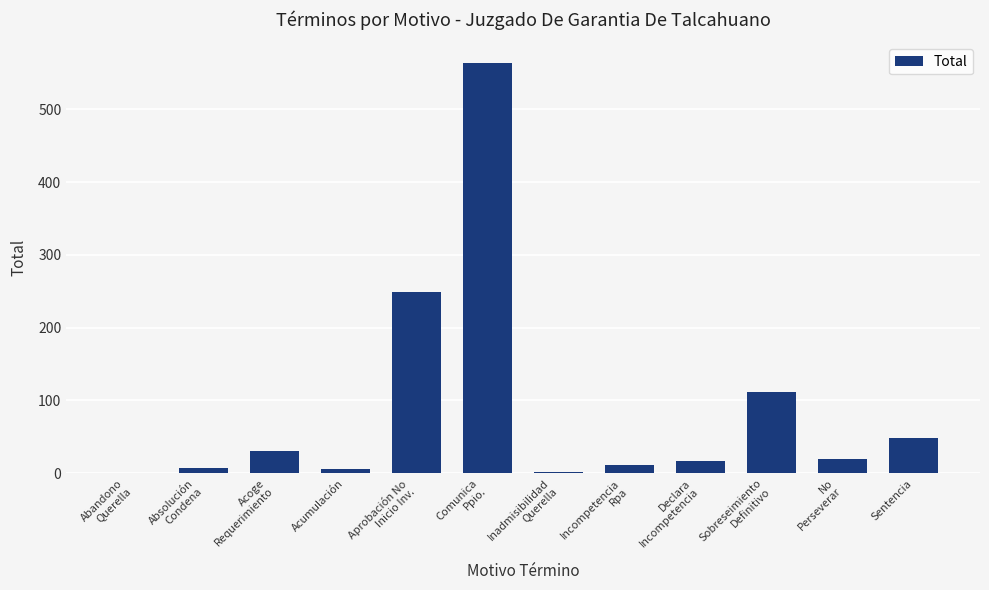

What is the change in value from Absolución
Condena to Acoge
Requerimiento?

+24